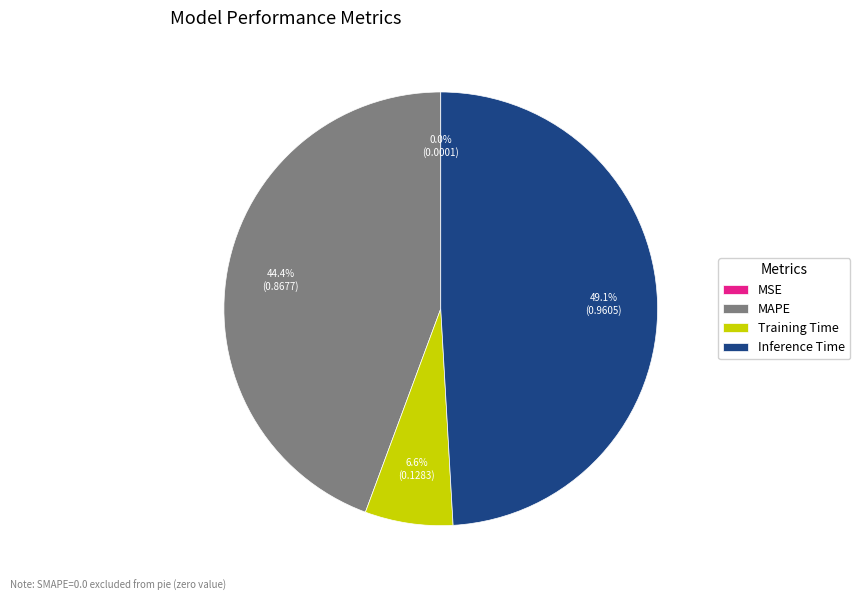

Between Inference Time and MAPE, which is larger?

Inference Time